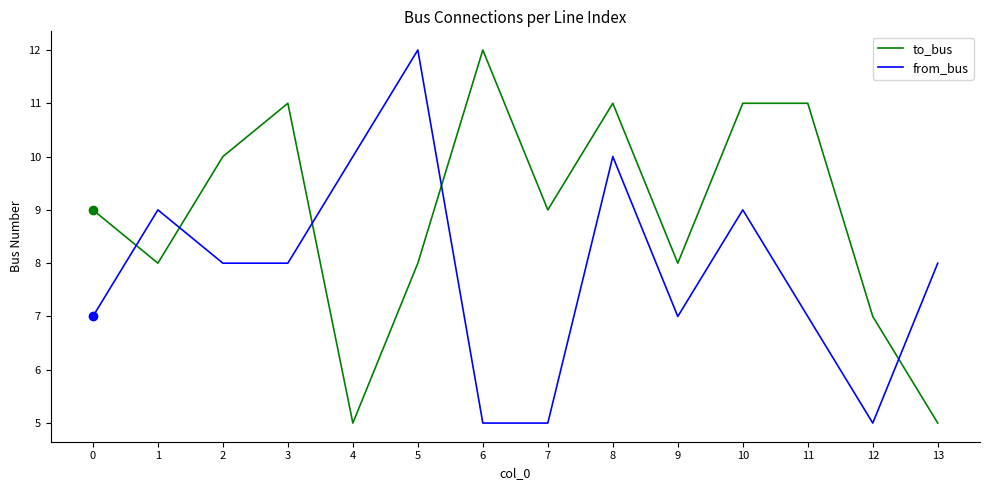

Where do from_bus and to_bus first cross each other?

0 and 1